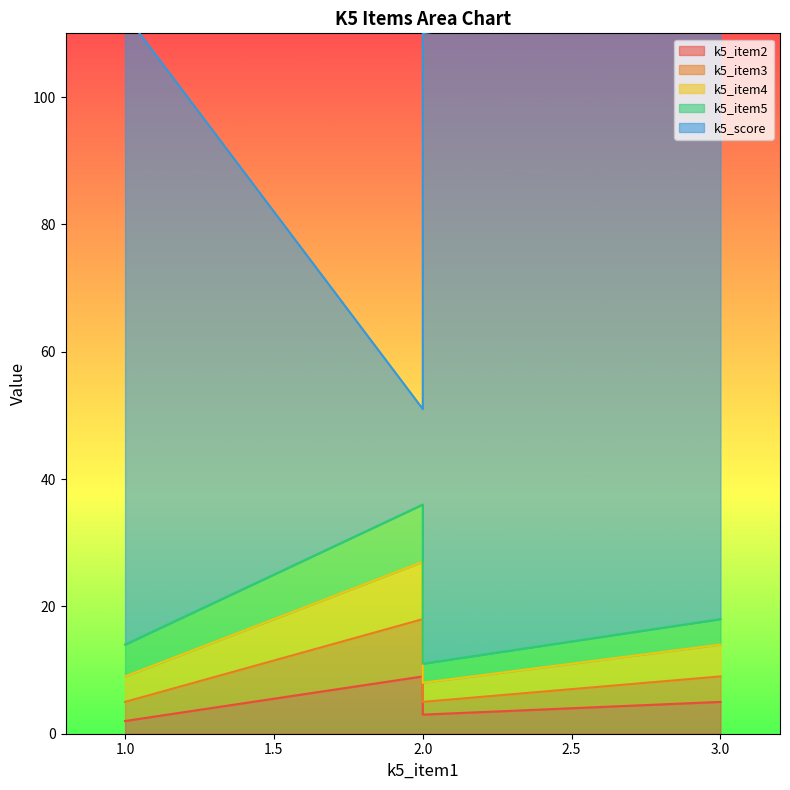

Reading left to right, what are all the values shown in this chart?

k5_item2: 1=2	2=9	3=5	2=3
k5_item3: 1=3	2=9	3=4	2=2
k5_item4: 1=4	2=9	3=5	2=3
k5_item5: 1=5	2=9	3=4	2=3
k5_score: 1=99	2=15	3=99	2=99